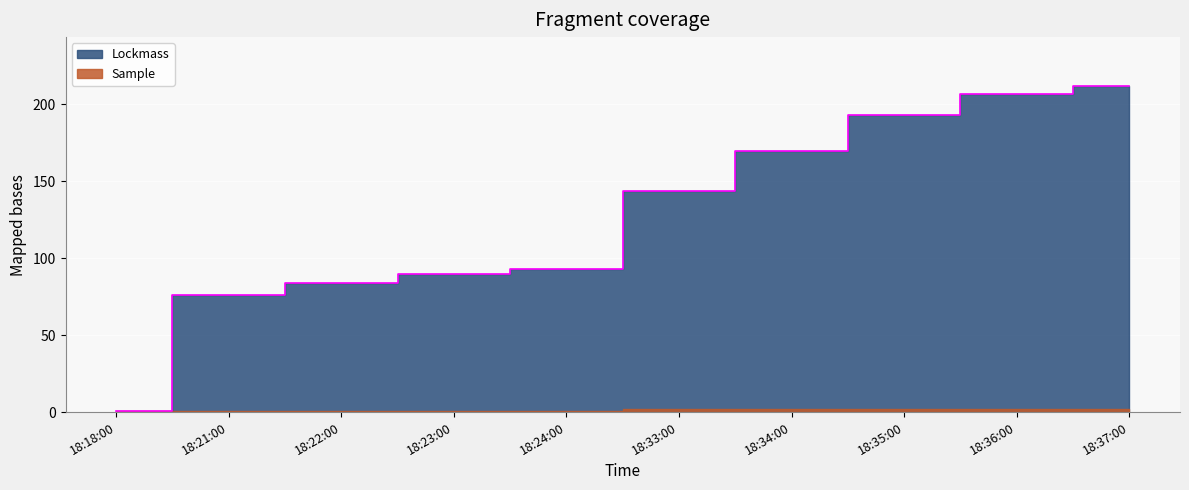

List the labels in order of value, largest first.

18:37:00, 18:36:00, 18:35:00, 18:34:00, 18:33:00, 18:24:00, 18:23:00, 18:22:00, 18:21:00, 18:18:00